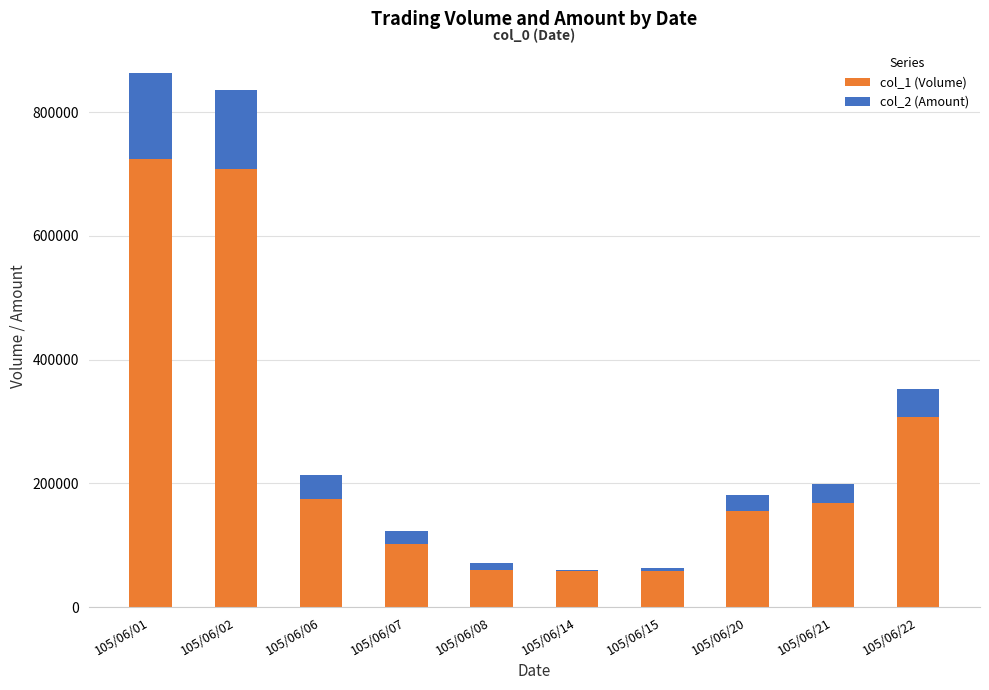

The value of col_1 (Volume) at 105/06/14 is 58000. True or false?

True